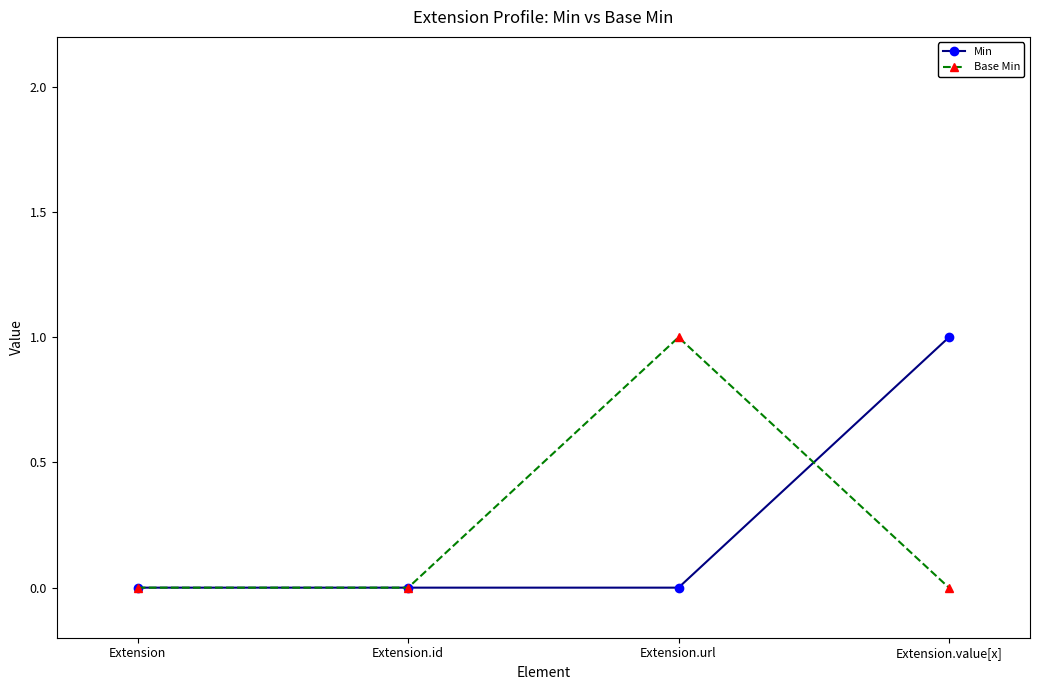

What is the total value across all series at Extension.value[x]?

1